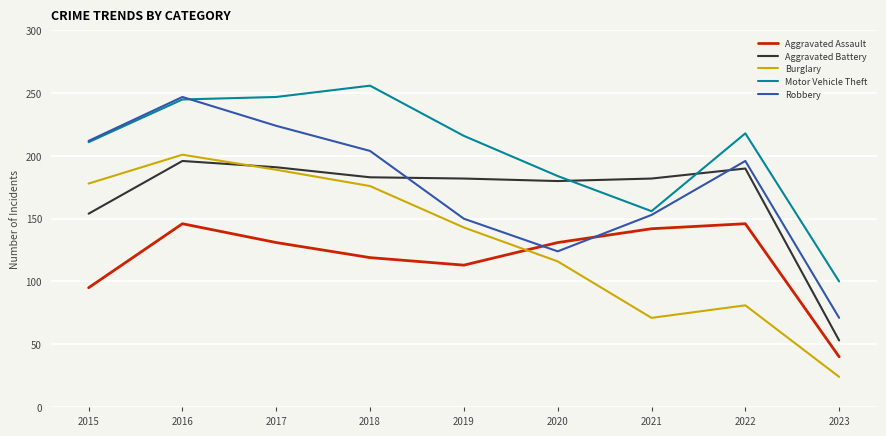

How many intersections are there between Motor Vehicle Theft and Robbery?

1